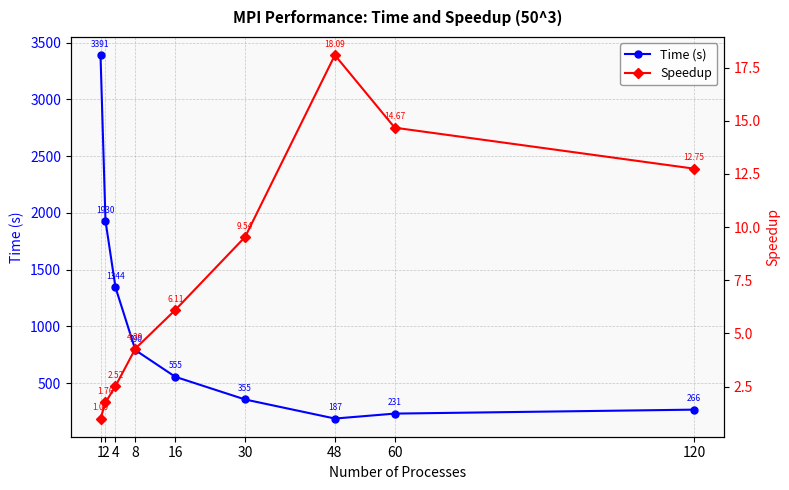

At which category does Time (s) reach its first local valley?

48